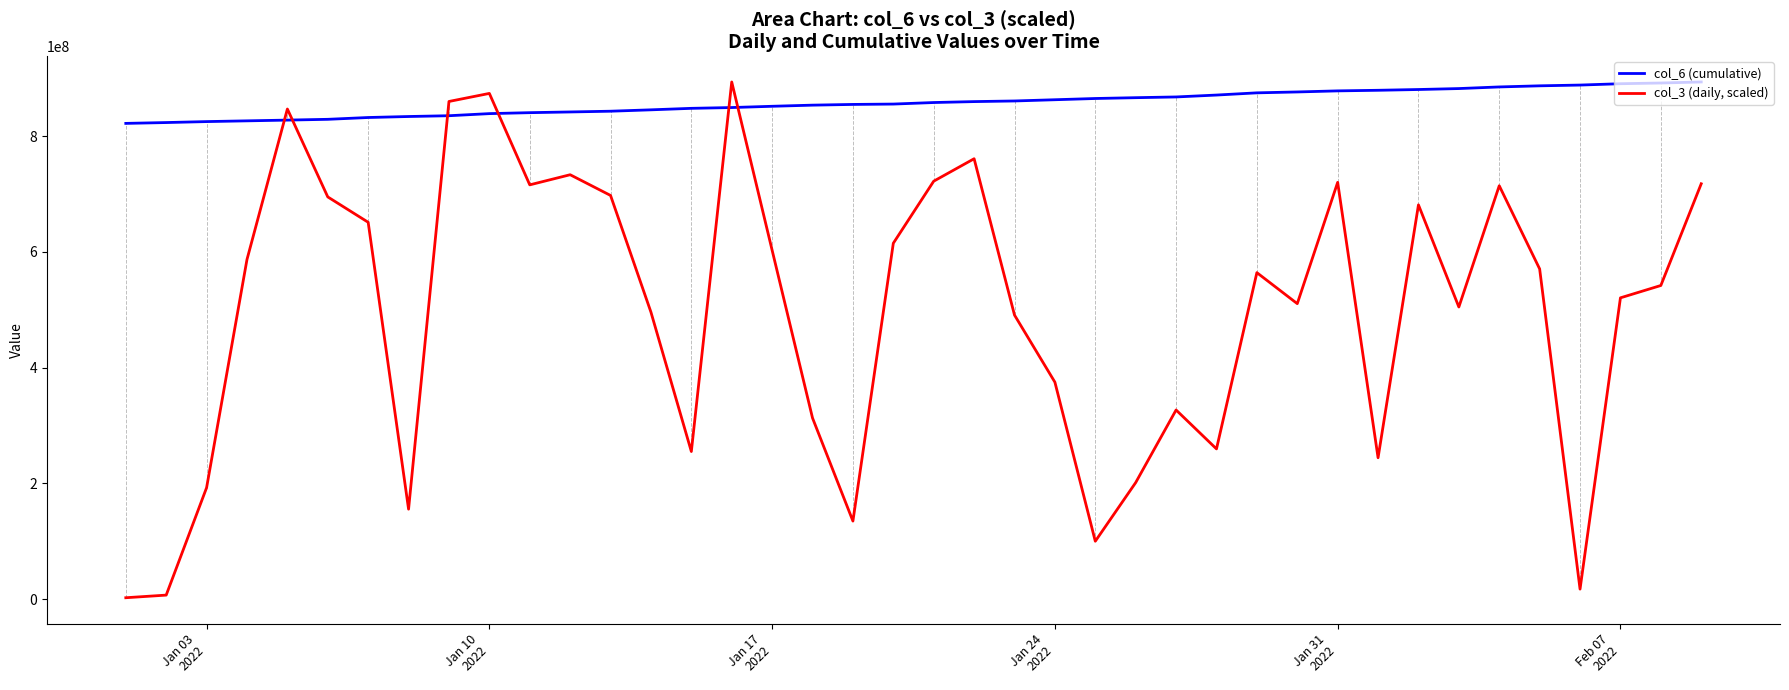

Is this an area chart (filled region under the line)?

No